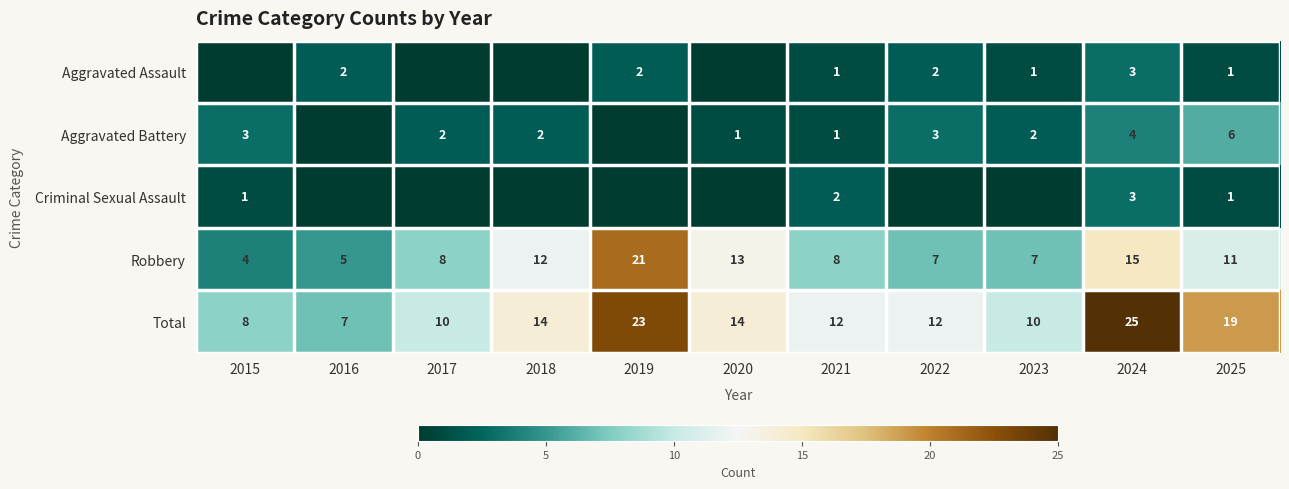

Is the value of Robbery at 2025 greater than the value of Aggravated Battery at 2024?

Yes